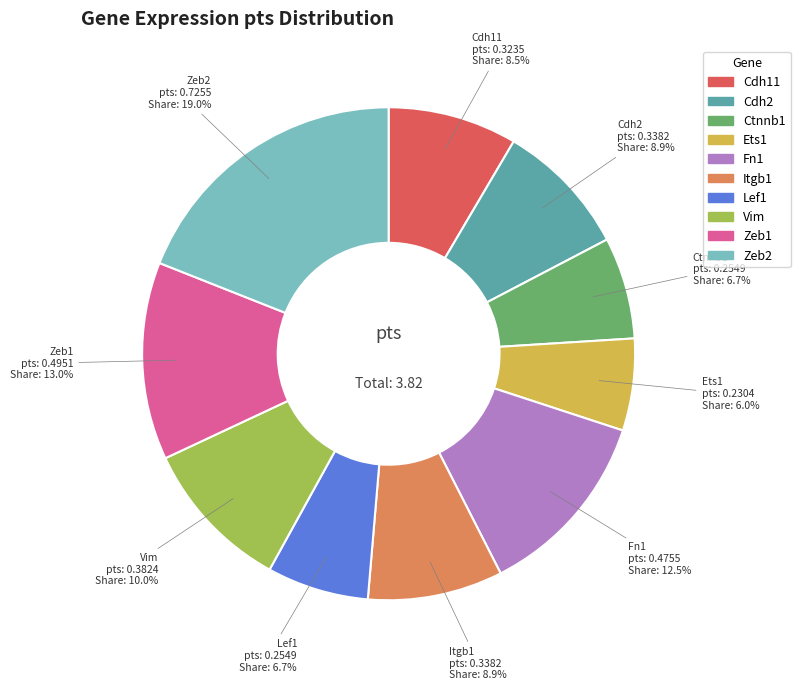

To the nearest percent, what is the average slice percentage?

10%